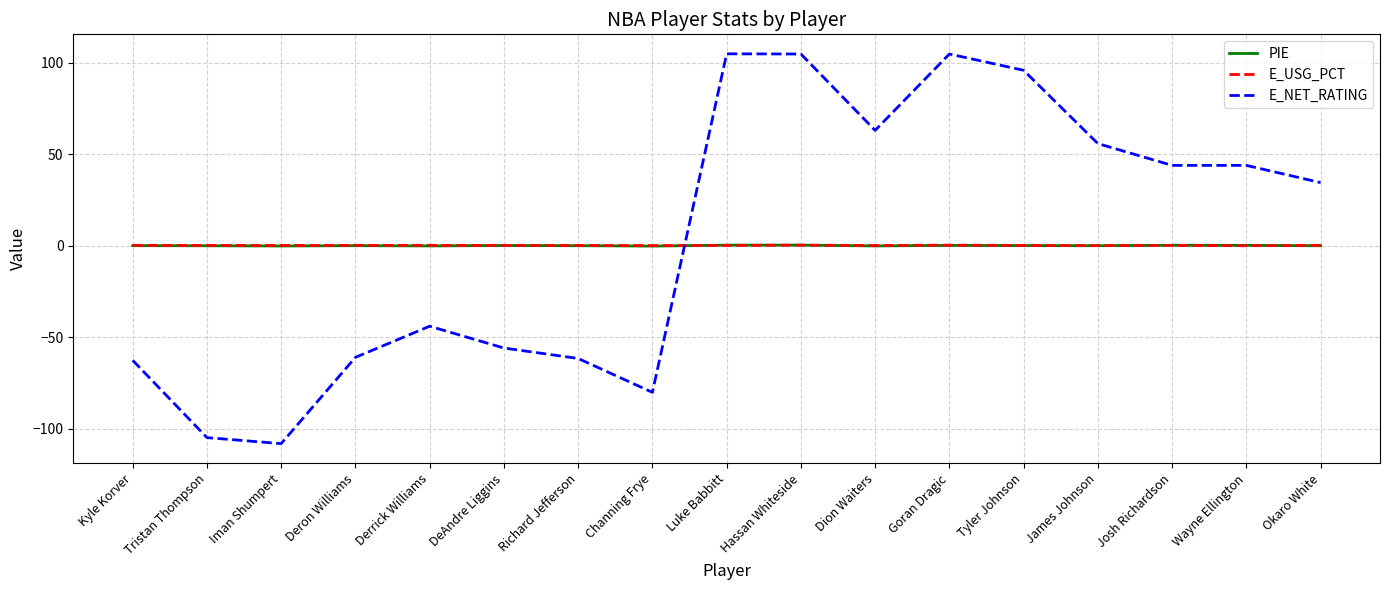

The E_NET_RATING series shows 179.6 at Luke Babbitt. True or false?

False